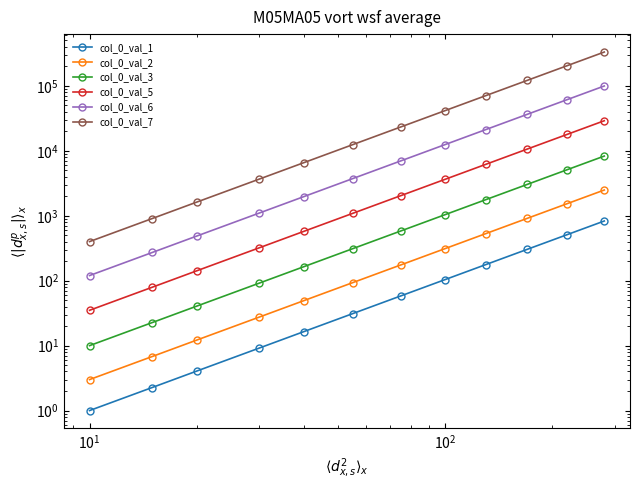

The col_0_val_1 series shows 94.4 at 6. True or false?

False